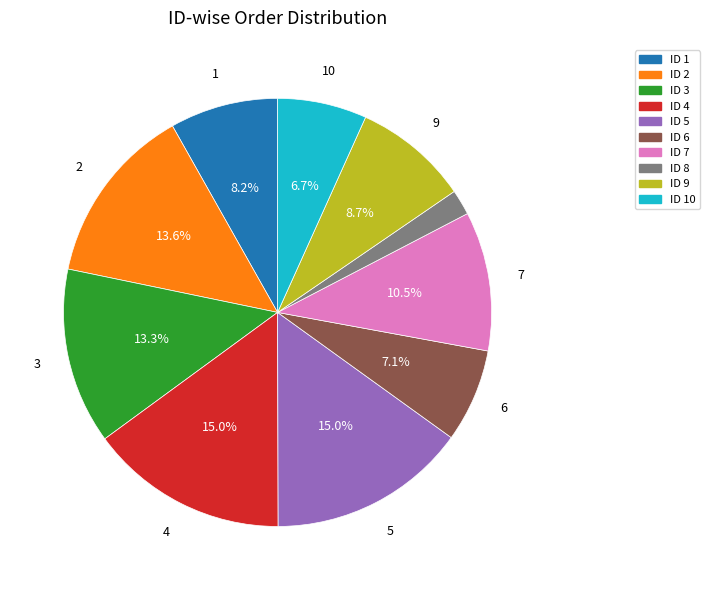

Which slice is the smallest?

ID 8